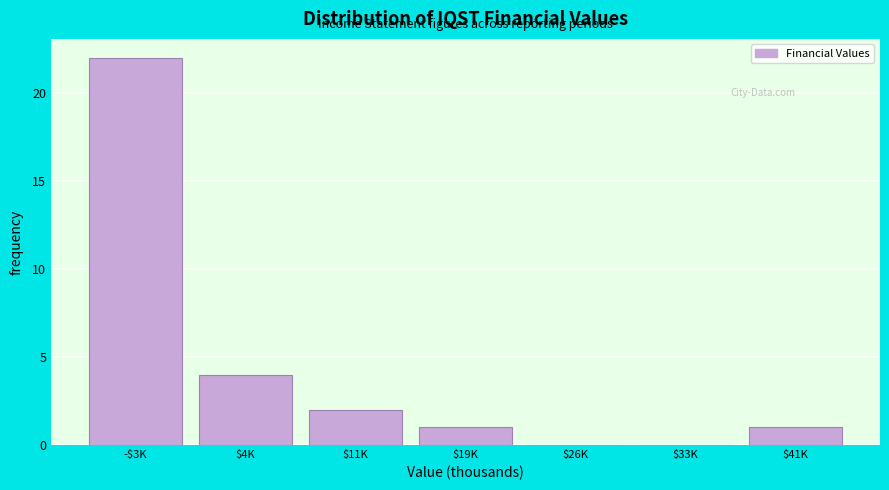

At which label is the value closest to 11?

$4K